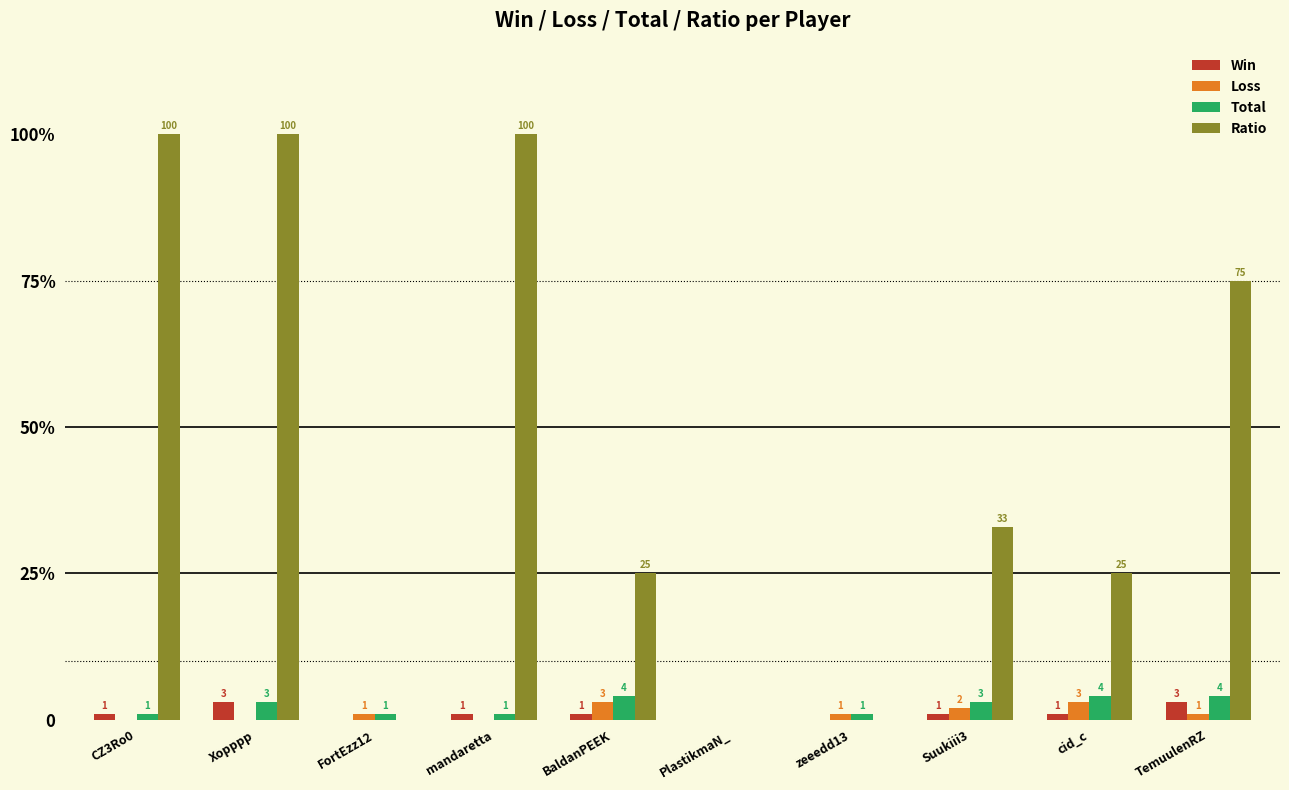

What position from the left is PlastikmaN_?

6